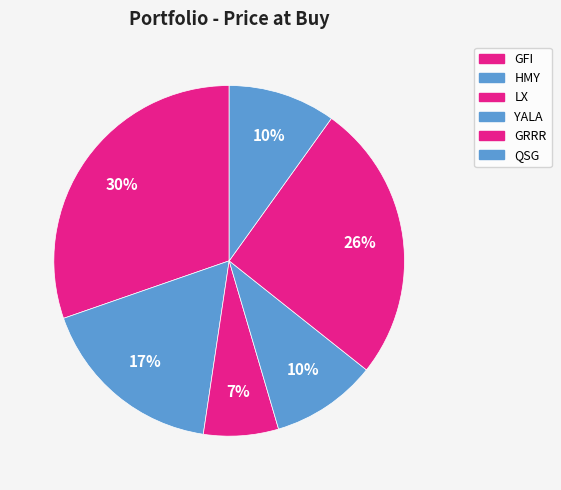

Is there any slice that represents more than half of the pie?

No